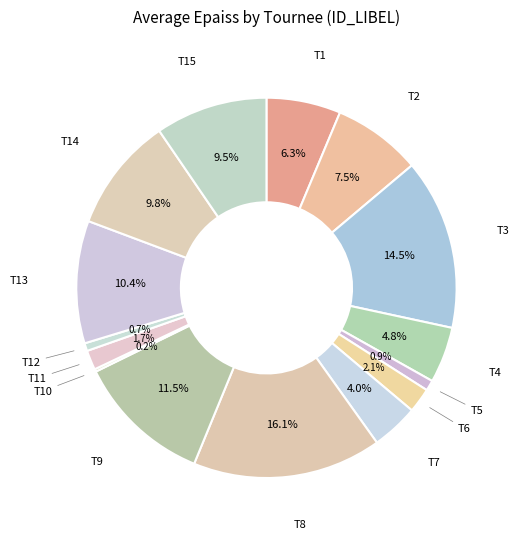

True or false: T4 accounts for 17% of the total.

False